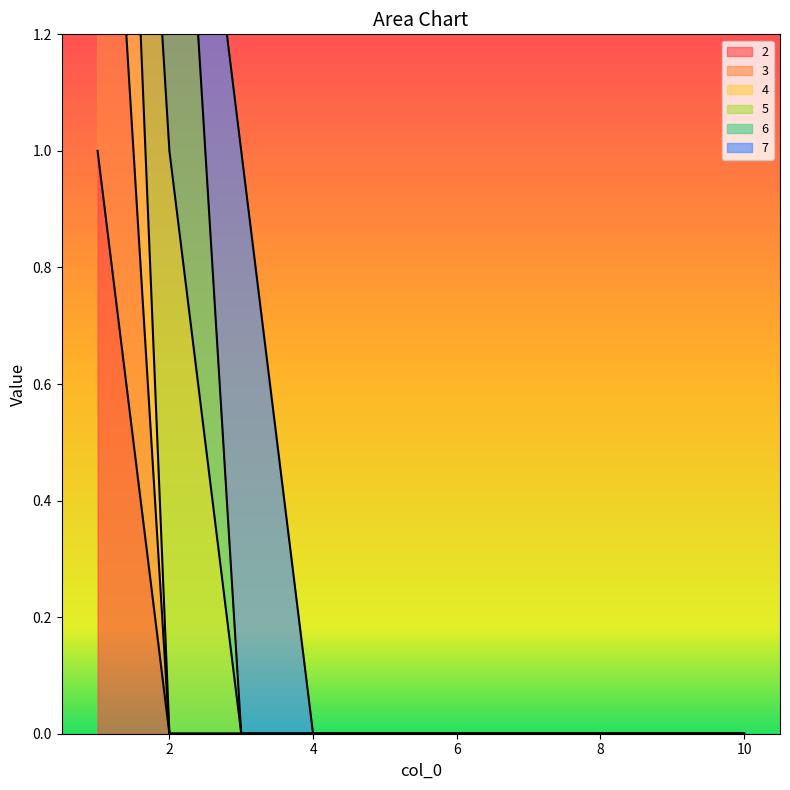

Is it true that 2 equals 0 at 9?

False